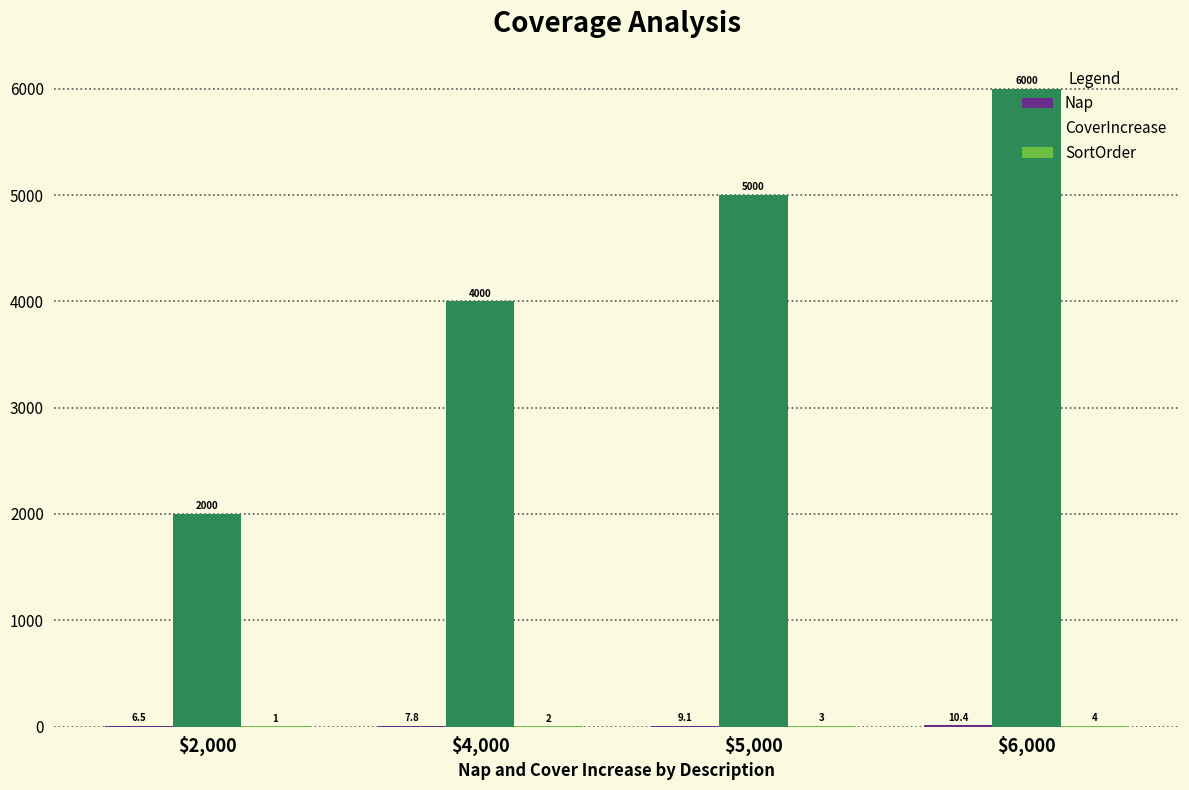

Is it true that CoverIncrease equals 4000.0 at $4,000?

True